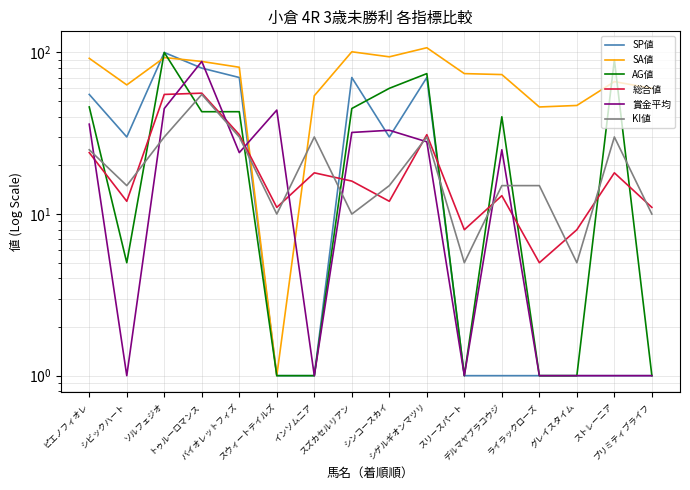

What is the difference between the SA値 values at スウィートテイルズ and ストレーニア?

65